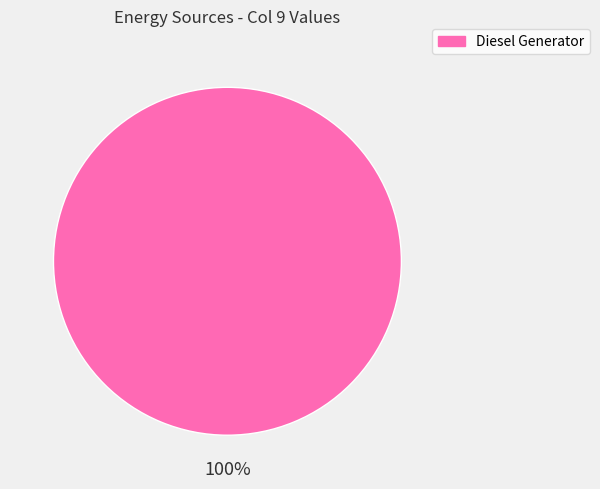

Rank the categories by value from highest to lowest.

Diesel Generator